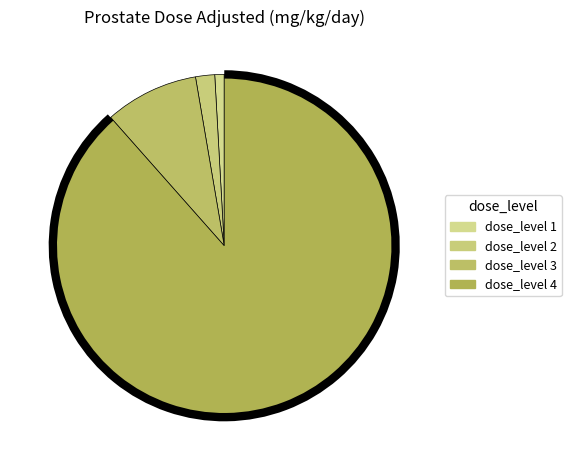

How many segments does this pie chart have?

4